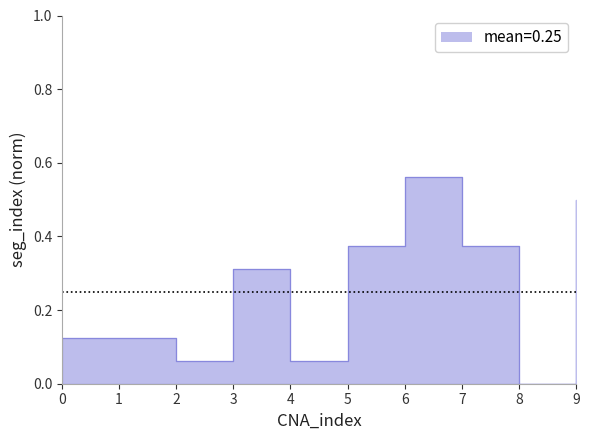

What is the sum of all values?

2.5